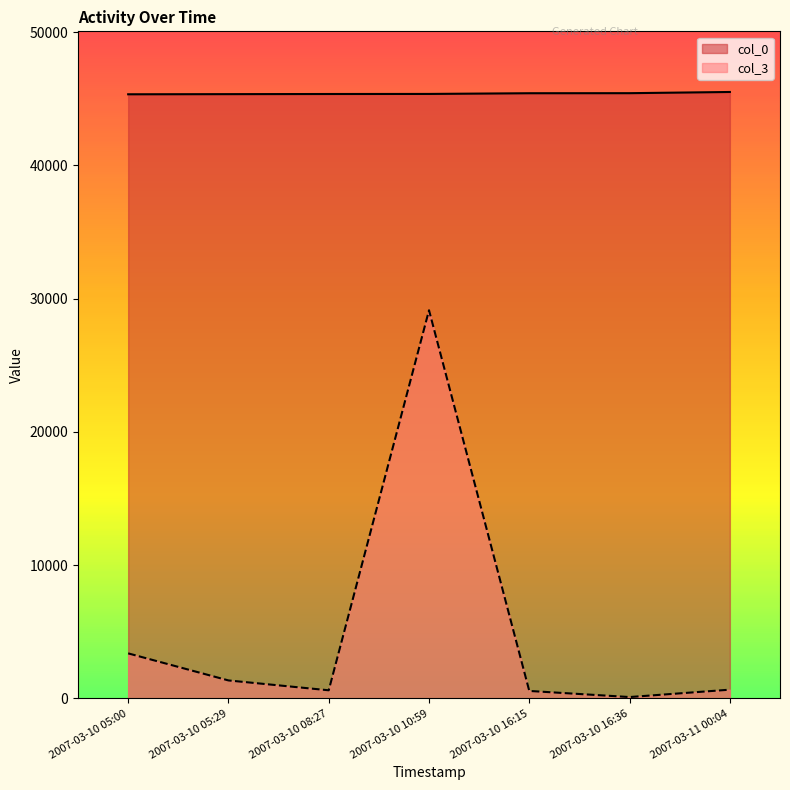

Which series has the widest spread of values?

col_3